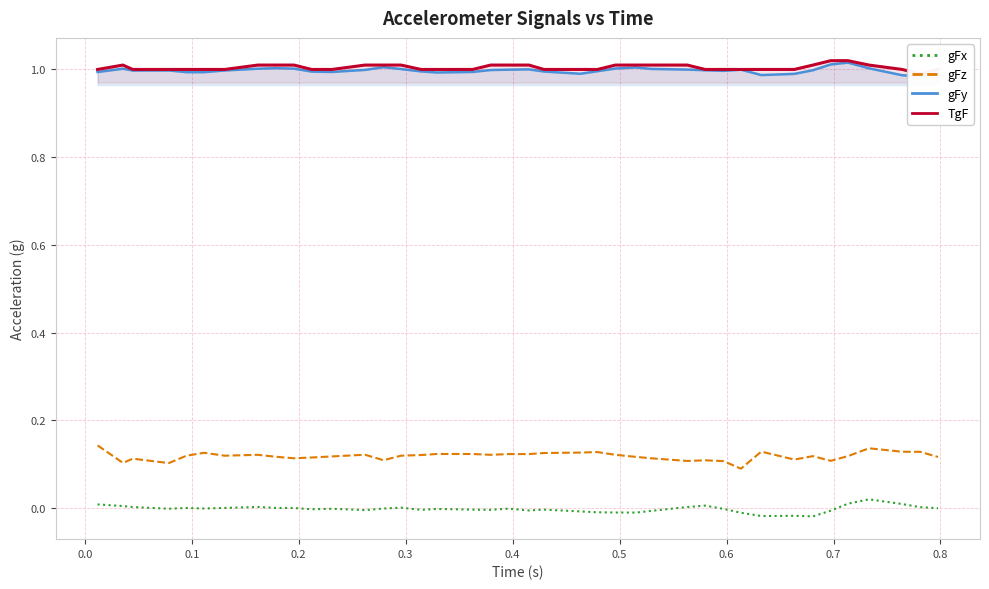

True or false: gFx and gFz intersect in this chart.

False